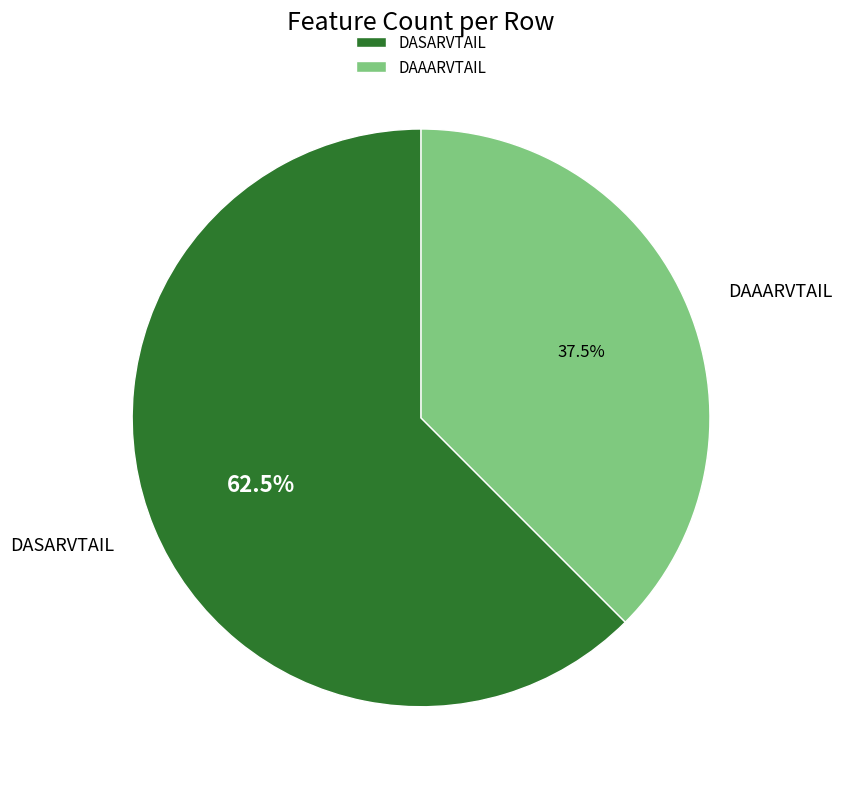

To the nearest percent, what is the average slice percentage?

50%